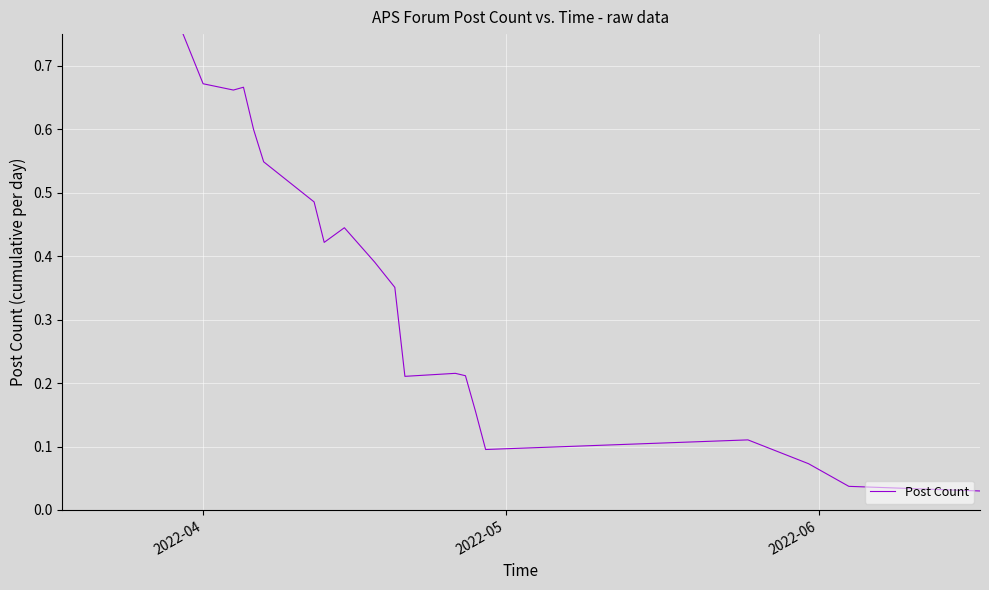

How many categories are shown in the chart?

31